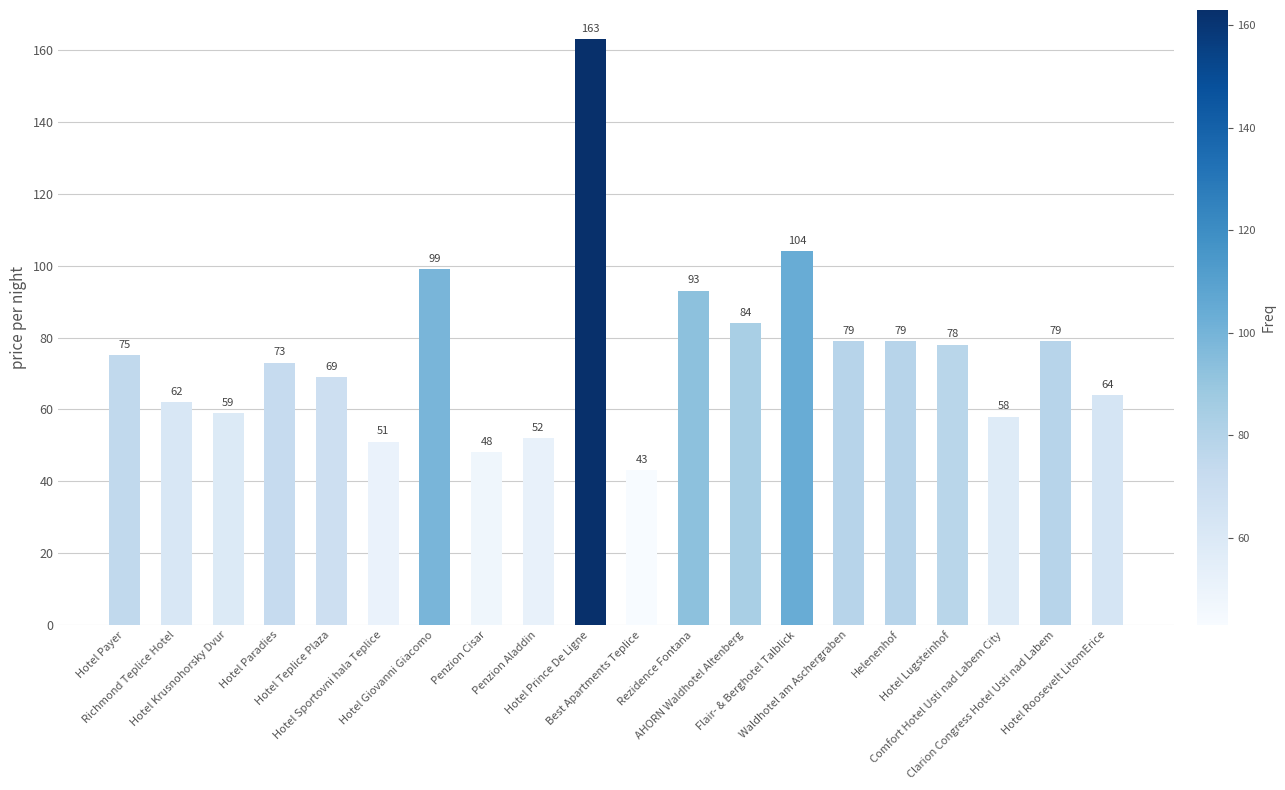

At which category does the chart reach its peak across all series?

Hotel Prince De Ligne